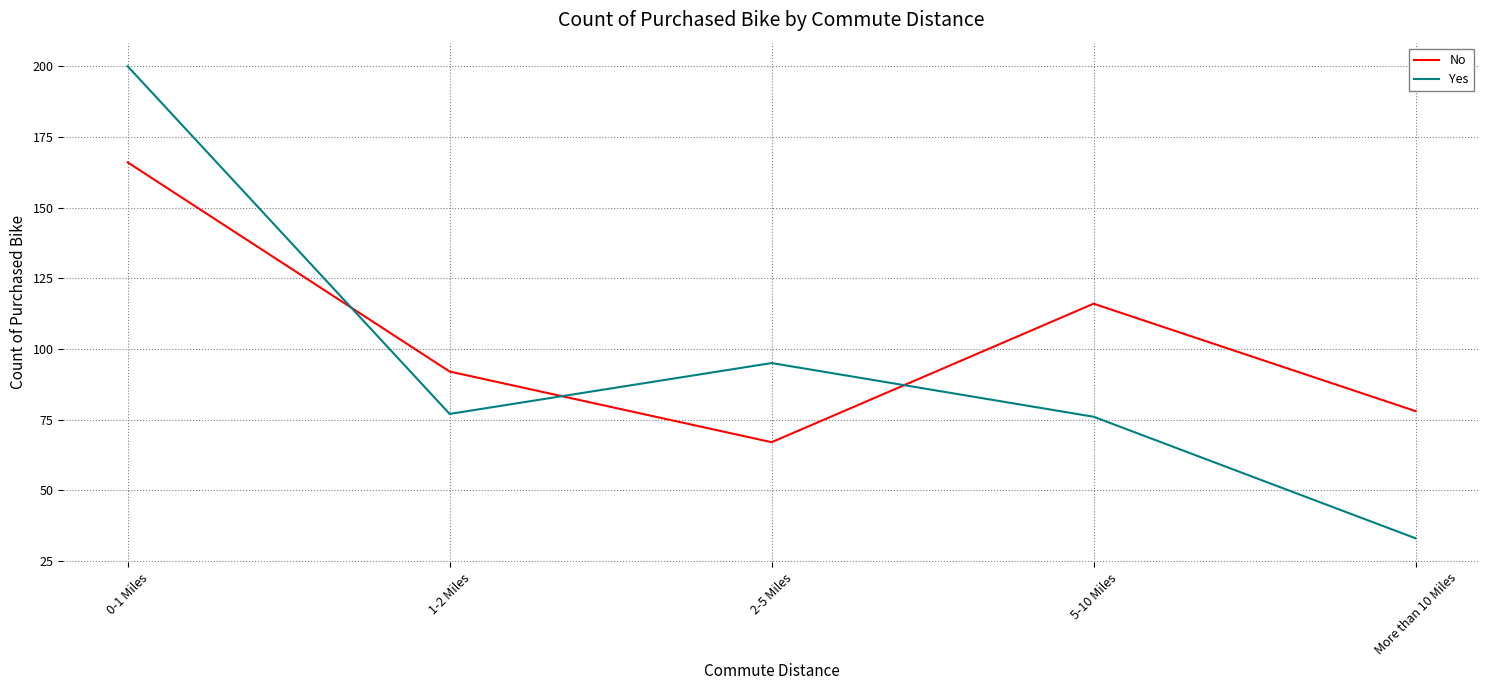

At which label is Yes closest to 116?

2-5 Miles